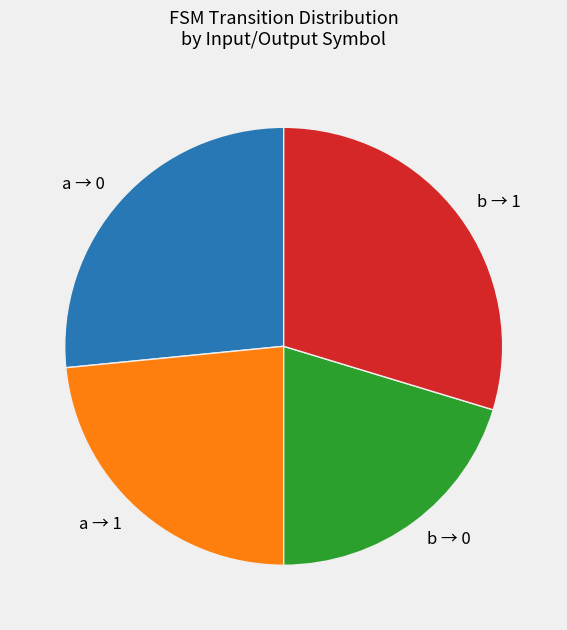

Does b → 1 account for over 50% of the chart?

No